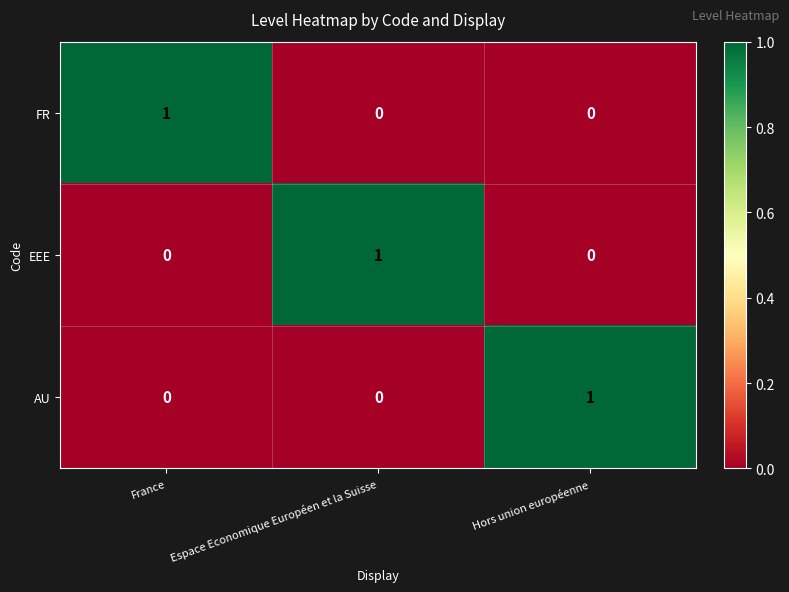

At which label does EEE reach its peak?

Espace Economique Européen et la Suisse